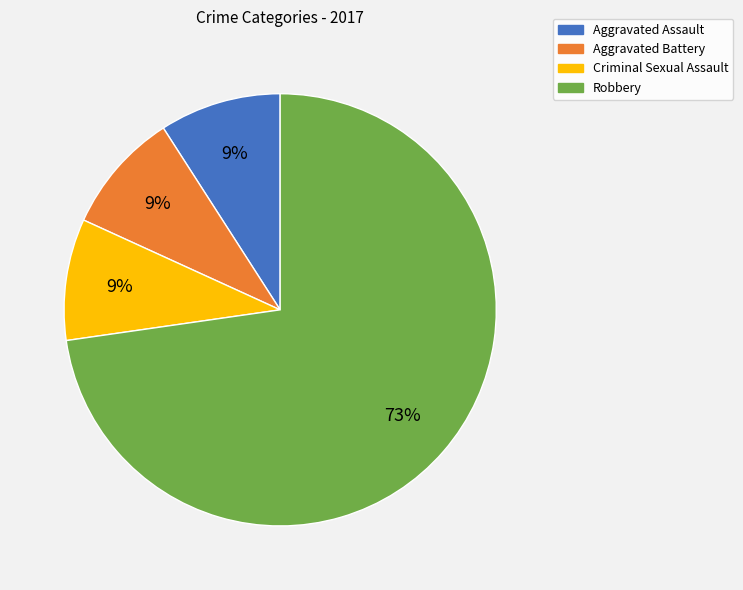

How many slices are in this pie chart?

4